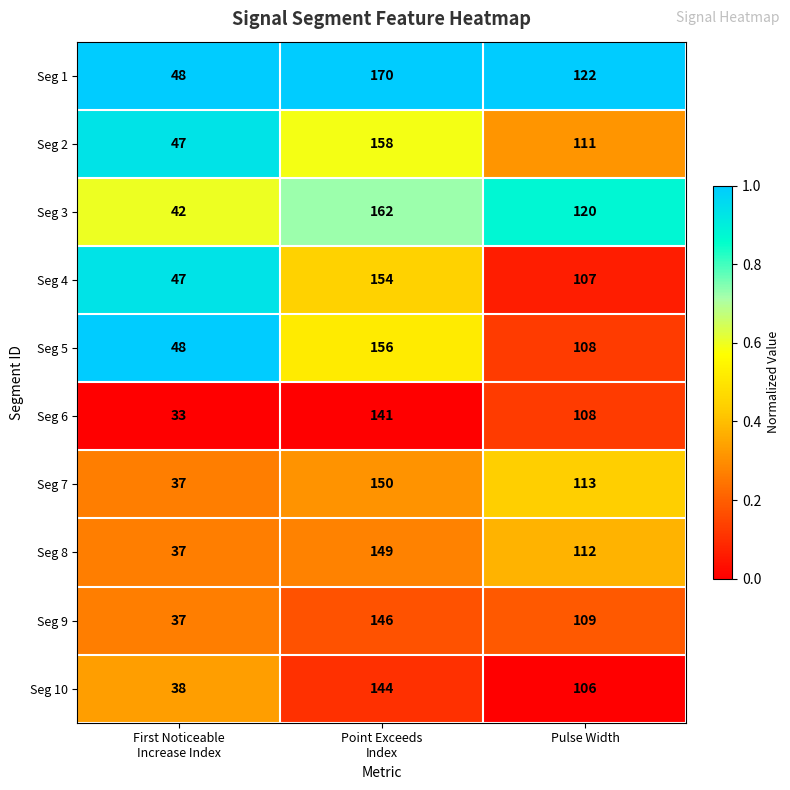

What is the total value across all series at First Noticeable
Increase Index?

414